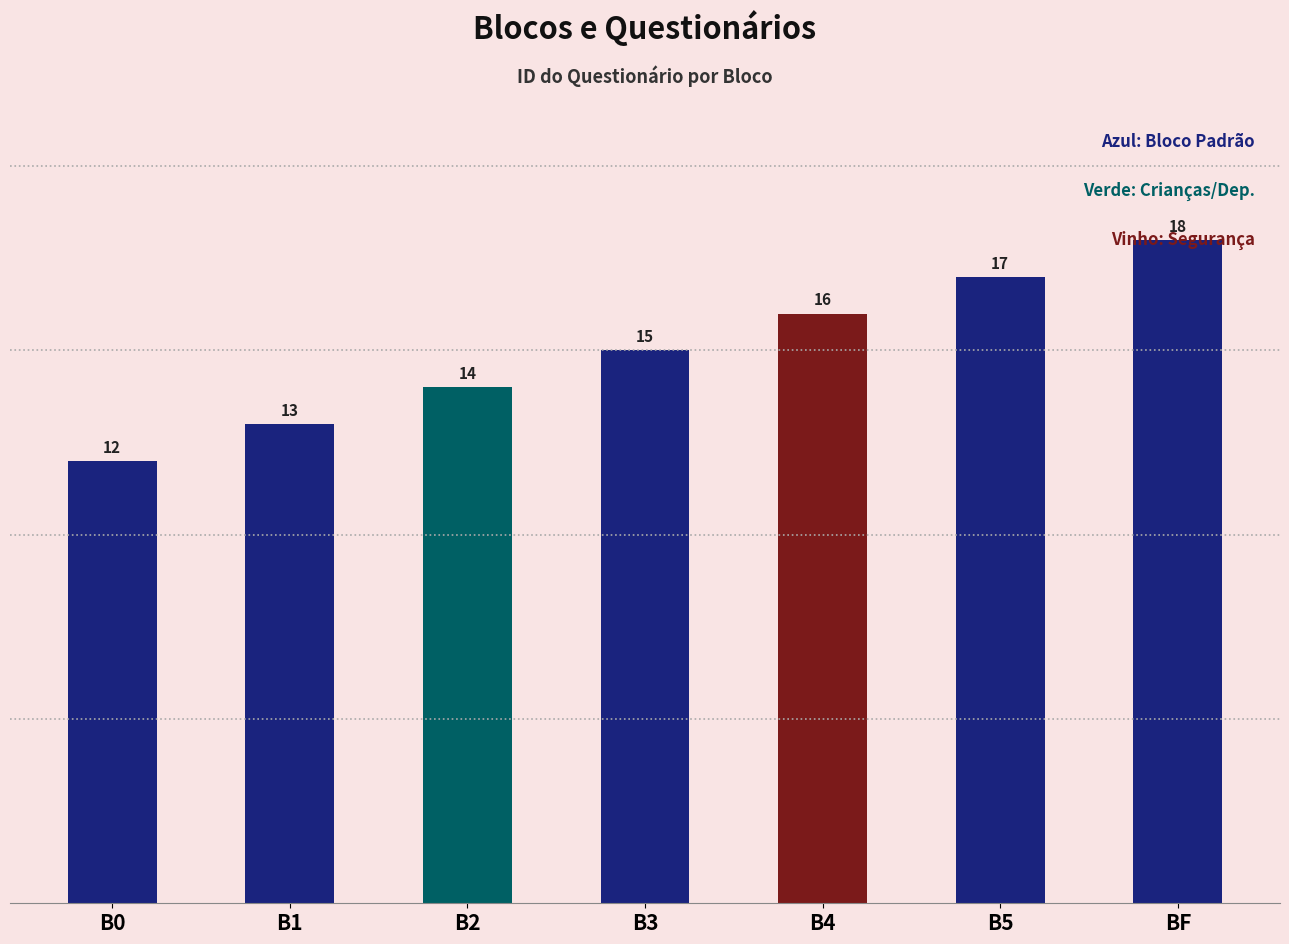

Which label corresponds to the smallest value in the chart?

B0